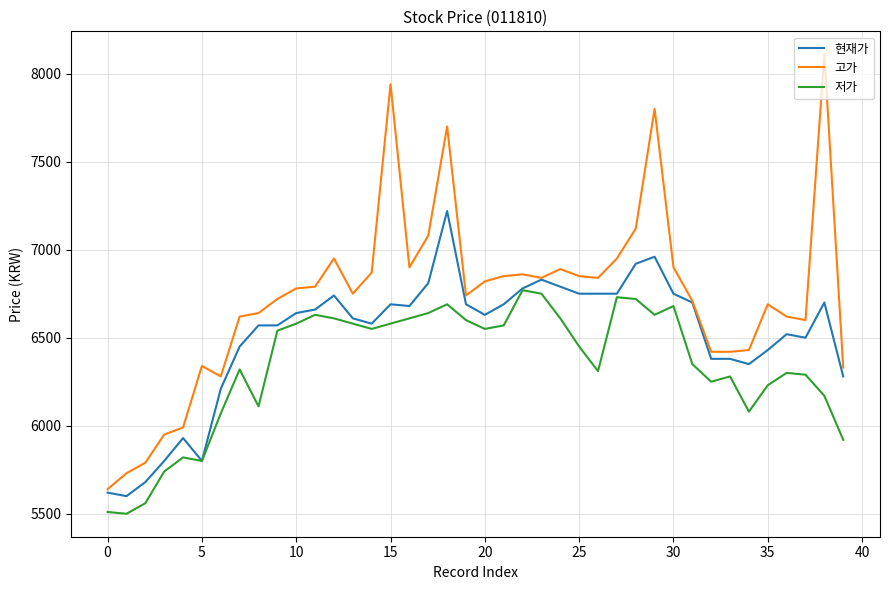

Rank the series by their average value, from highest to lowest.

고가, 현재가, 저가